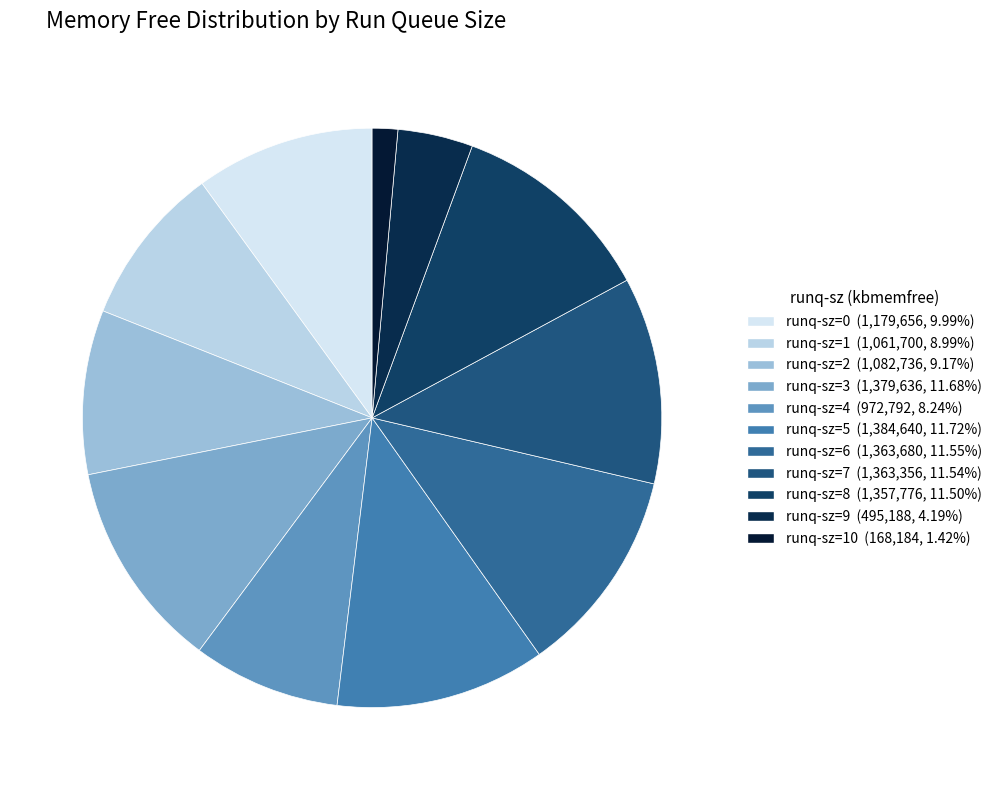

How many slices are in this pie chart?

11